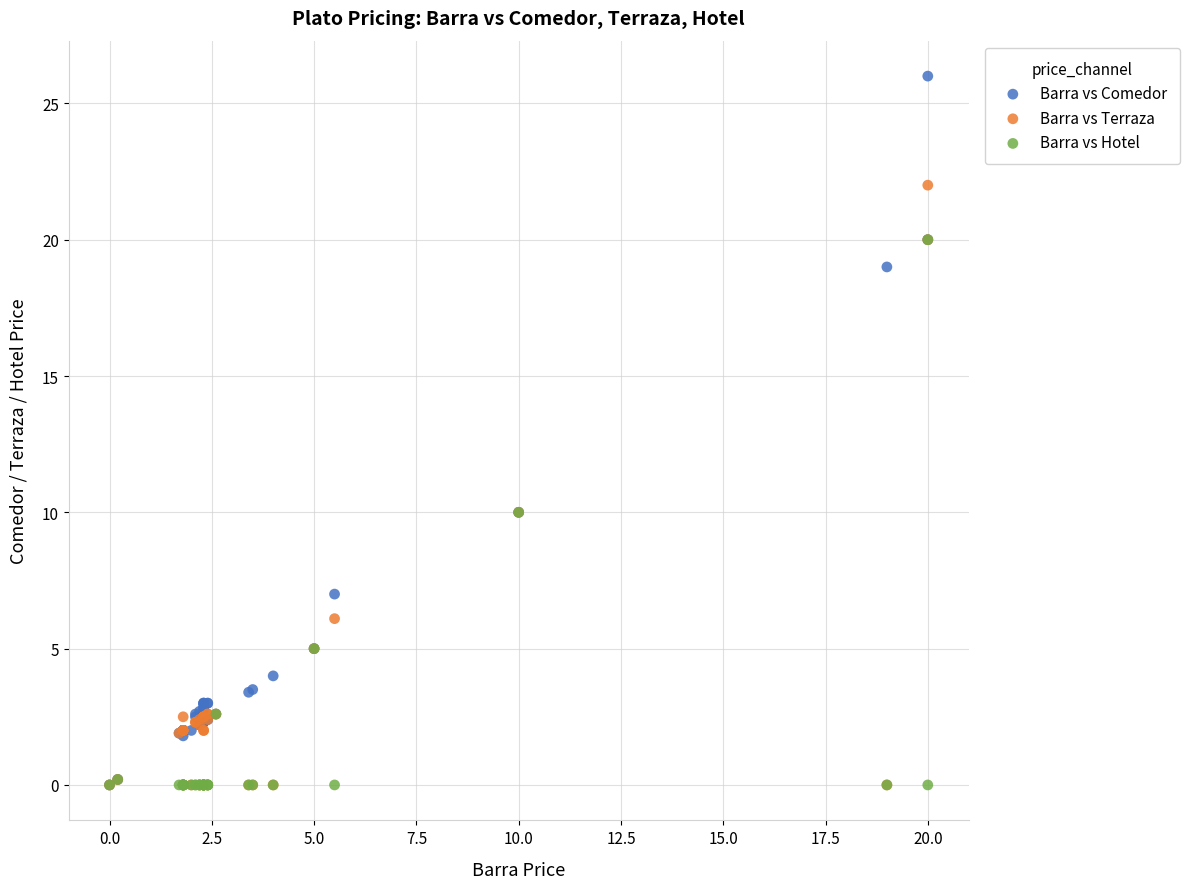

What are all the series names shown in the legend?

Barra vs Comedor, Barra vs Terraza, Barra vs Hotel